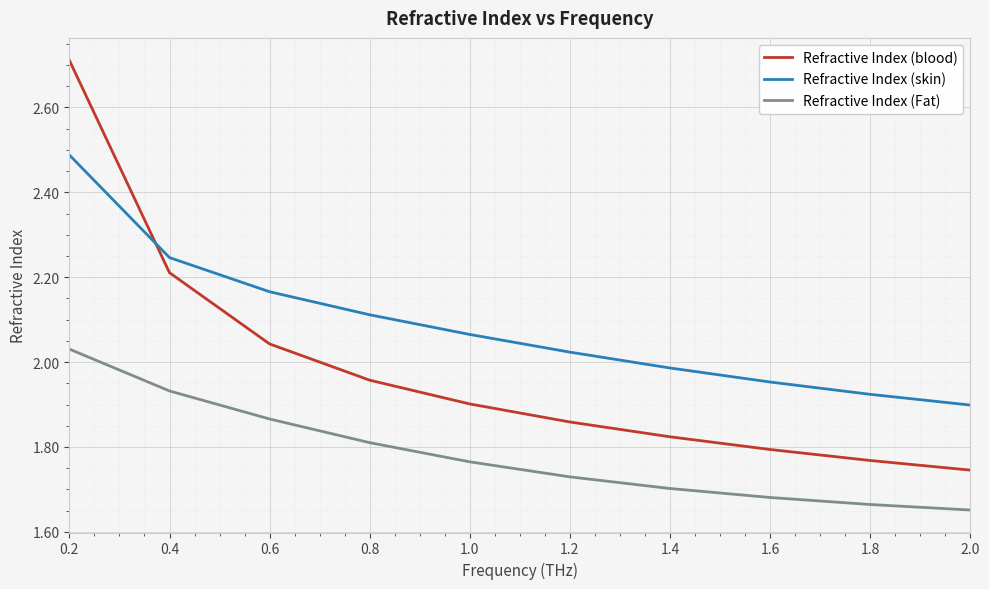

The value of Refractive Index (Fat) at 1.2 is 2.7. True or false?

False